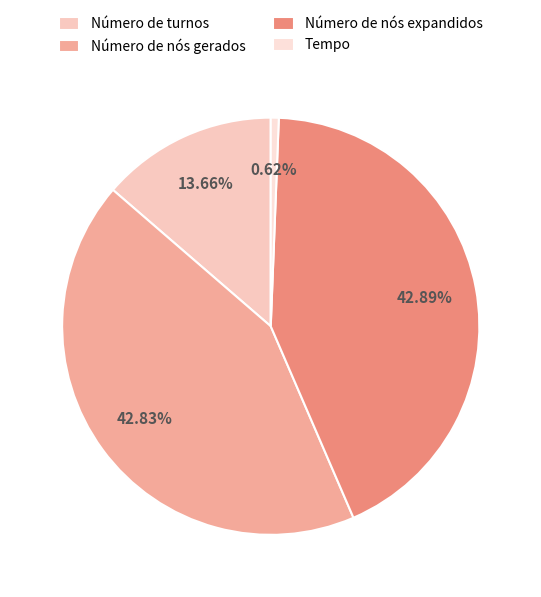

True or false: Número de nós expandidos accounts for 54% of the total.

False